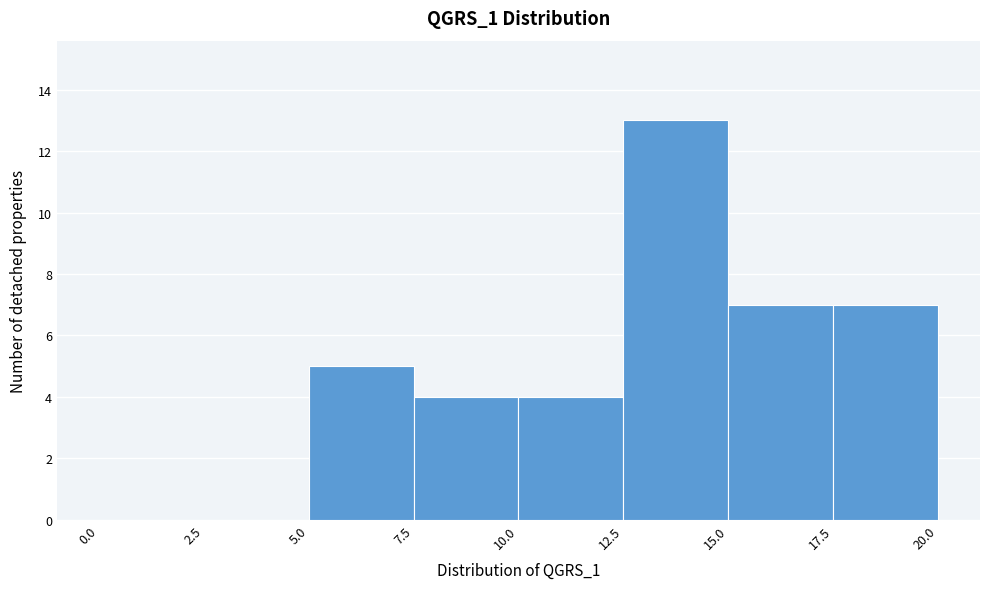

Reading left to right, list every bar in this chart as the range it spans on the x-axis followed by its height. The values are not printed on the chart, so give them approximately, as read against the axis.

0.0 to 2.5: 0
2.5 to 5.0: 0
5.0 to 7.5: 5
7.5 to 10.0: 4
10.0 to 12.5: 4
12.5 to 15.0: 13
15.0 to 17.5: 7
17.5 to 20.0: 7